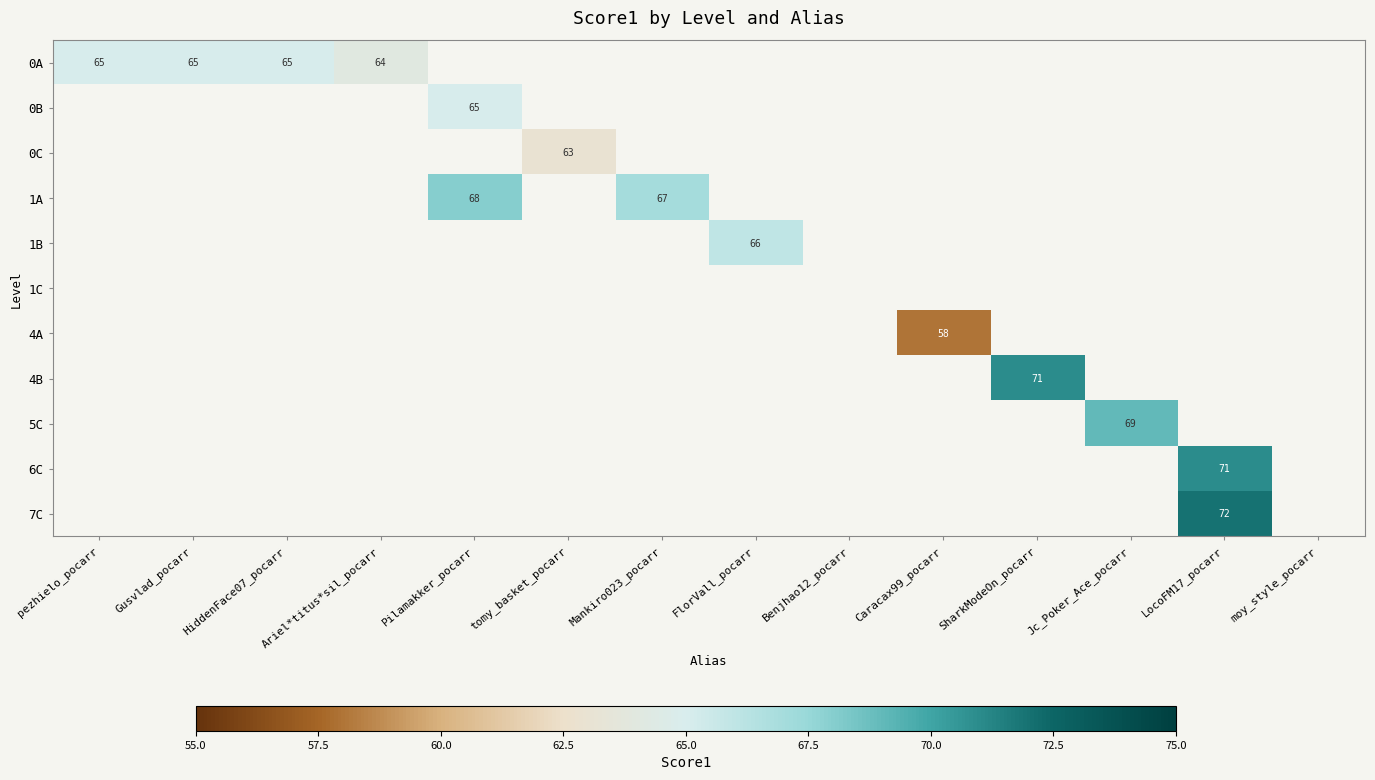

Is it true that 0A equals 24.4 at pezhielo_pocarr?

False